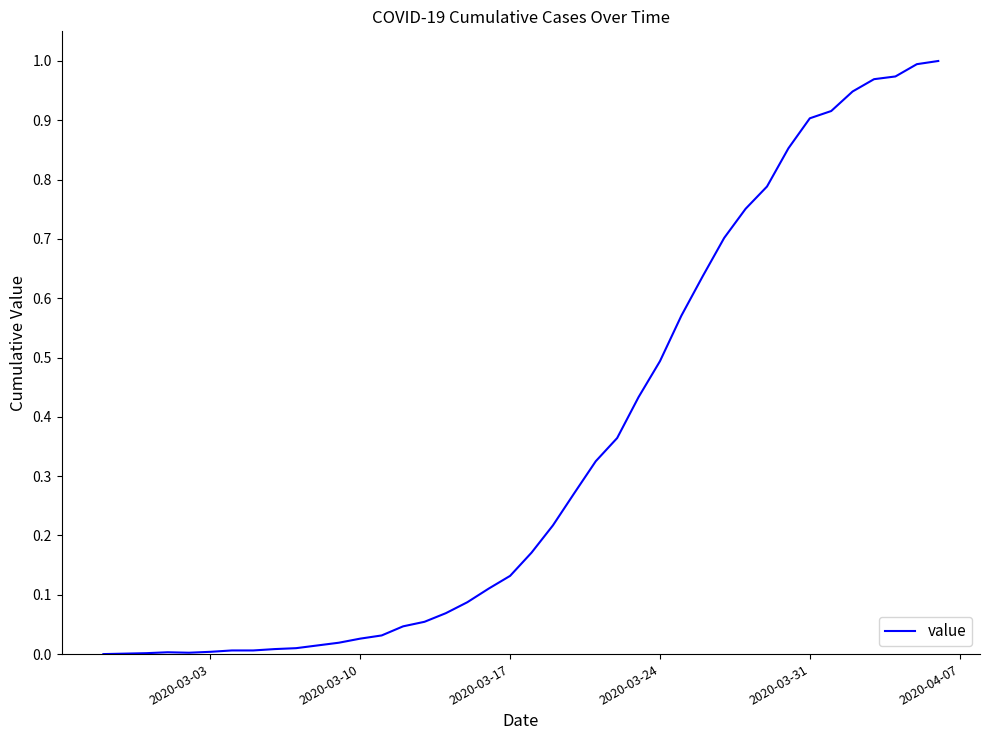

True or false: the data shows 0.9 at 2020-03-31.

True